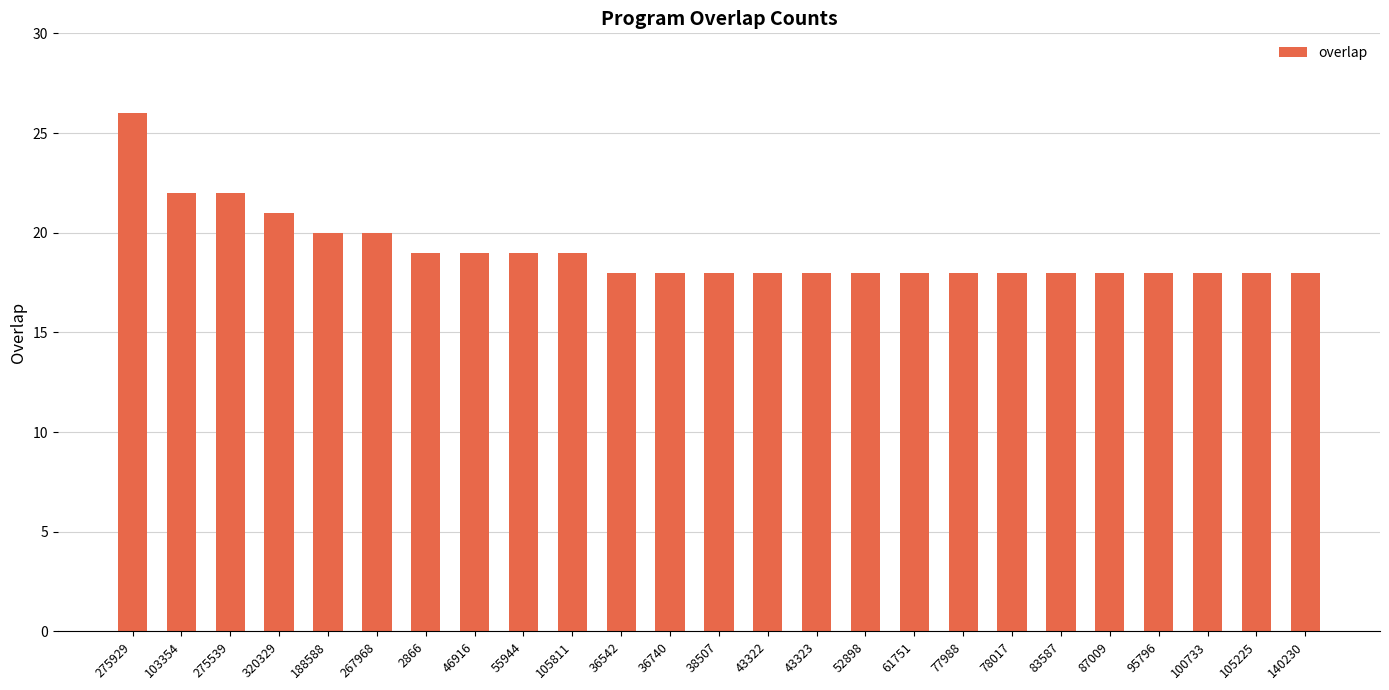

What is the greatest value displayed?

26